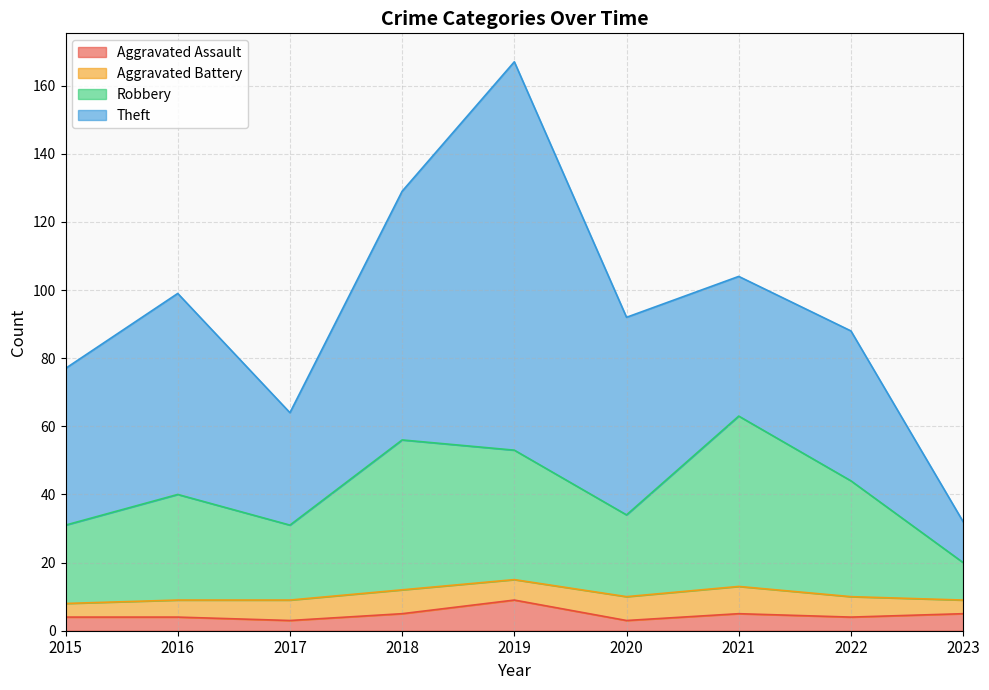

The value of Robbery at 2021 is 63. True or false?

True